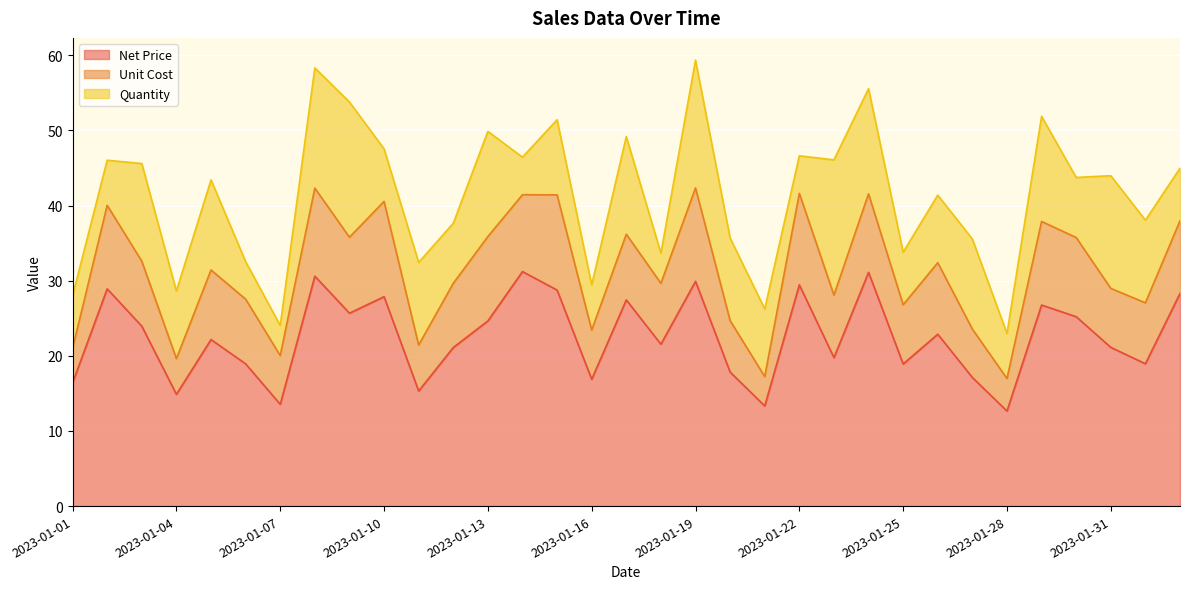

How many times do Quantity and Unit Cost cross each other?

19